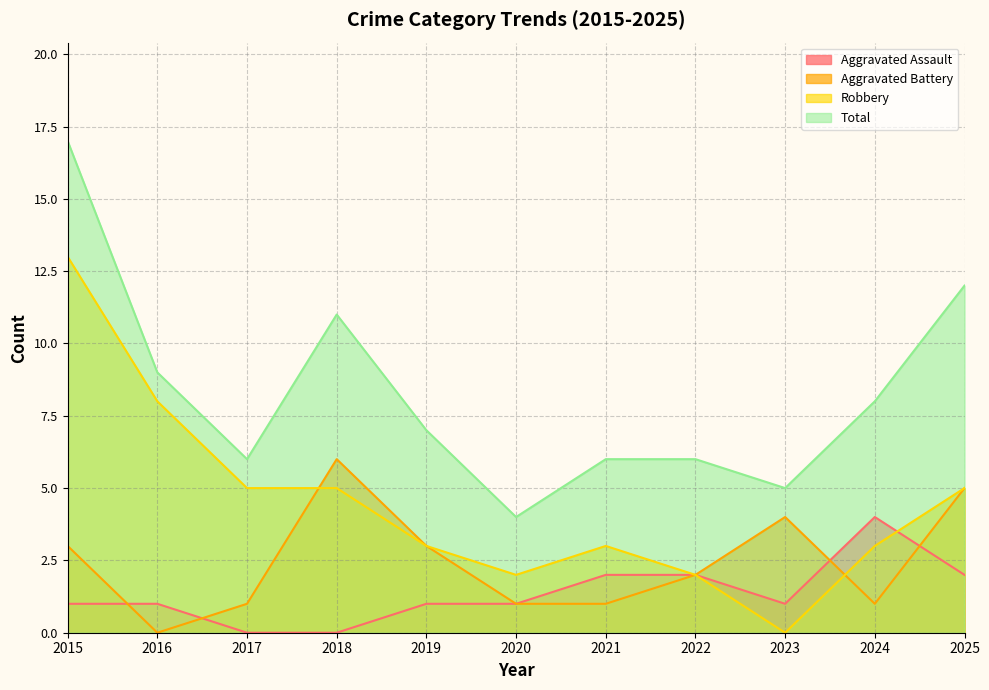

At which category does the chart reach its peak across all series?

2015